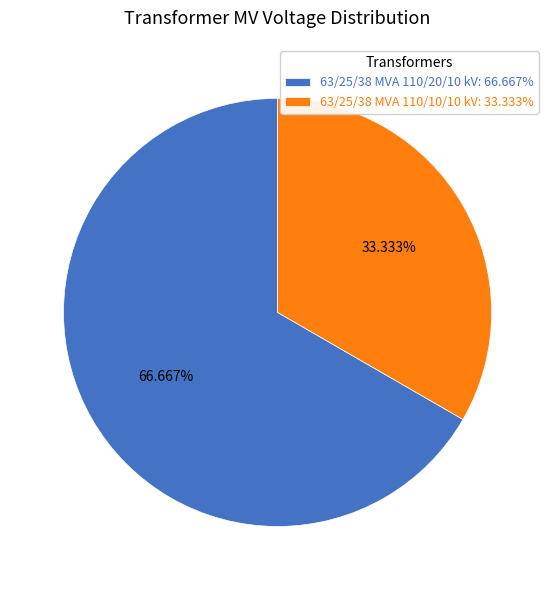

Which has a higher value, 63/25/38 MVA 110/20/10 kV or 63/25/38 MVA 110/10/10 kV?

63/25/38 MVA 110/20/10 kV